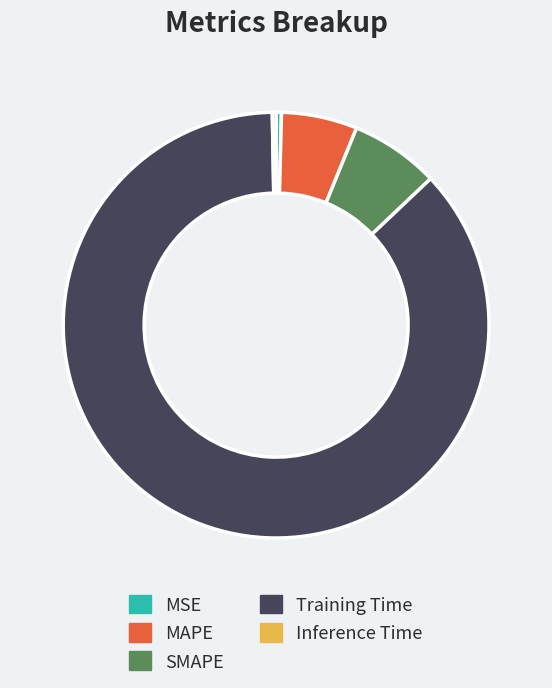

Is it true that Training Time is 99% of the pie?

False